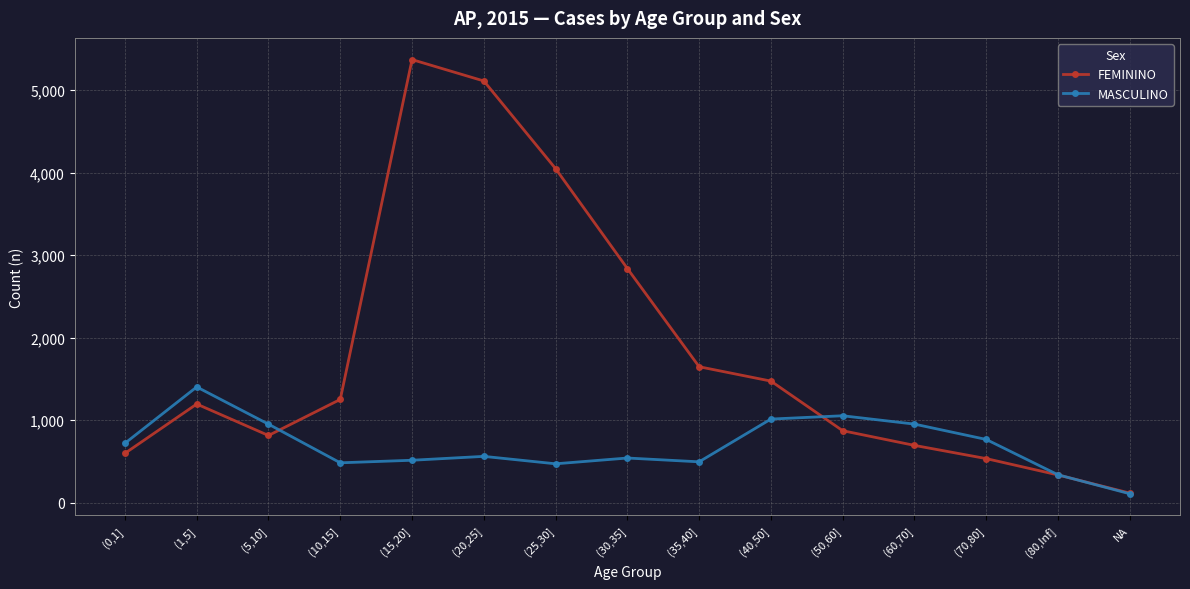

How many data points in FEMININO are less than 1195?

7